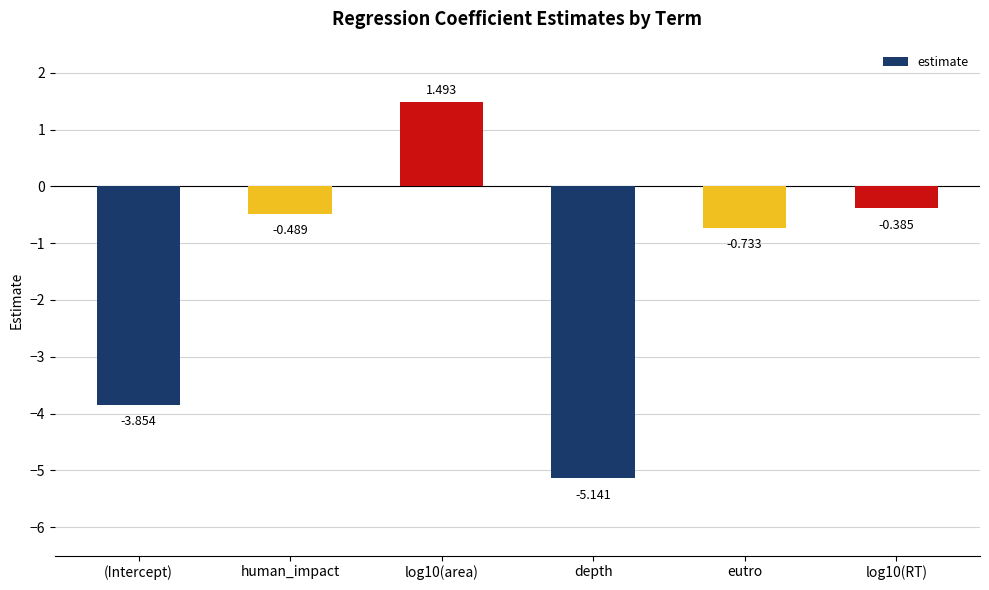

What is the difference between the values at eutro and log10(RT)?

0.3